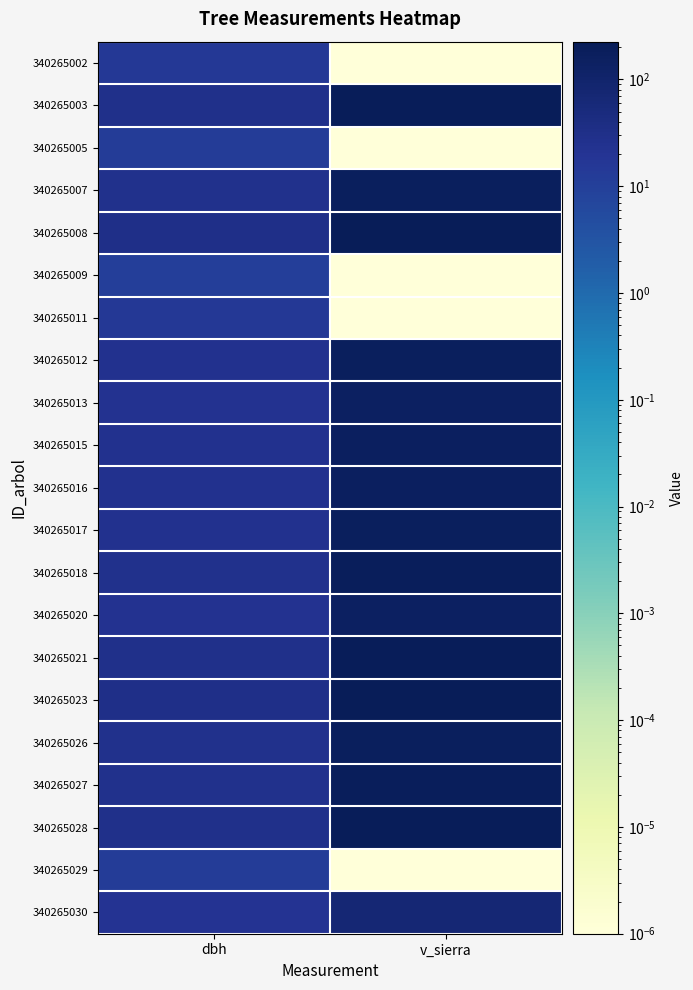

How many categories are shown in the chart?

2